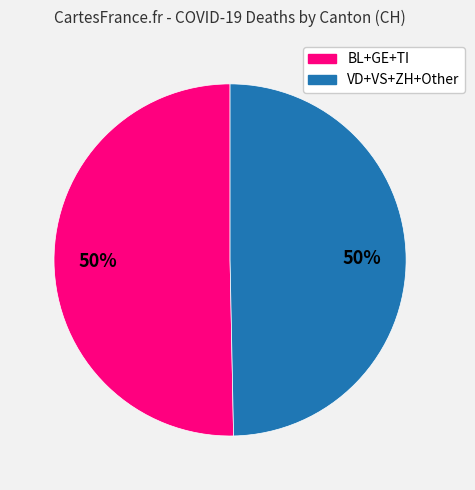

What percentage is the VD+VS+ZH+Other slice, to the nearest percent?

50%